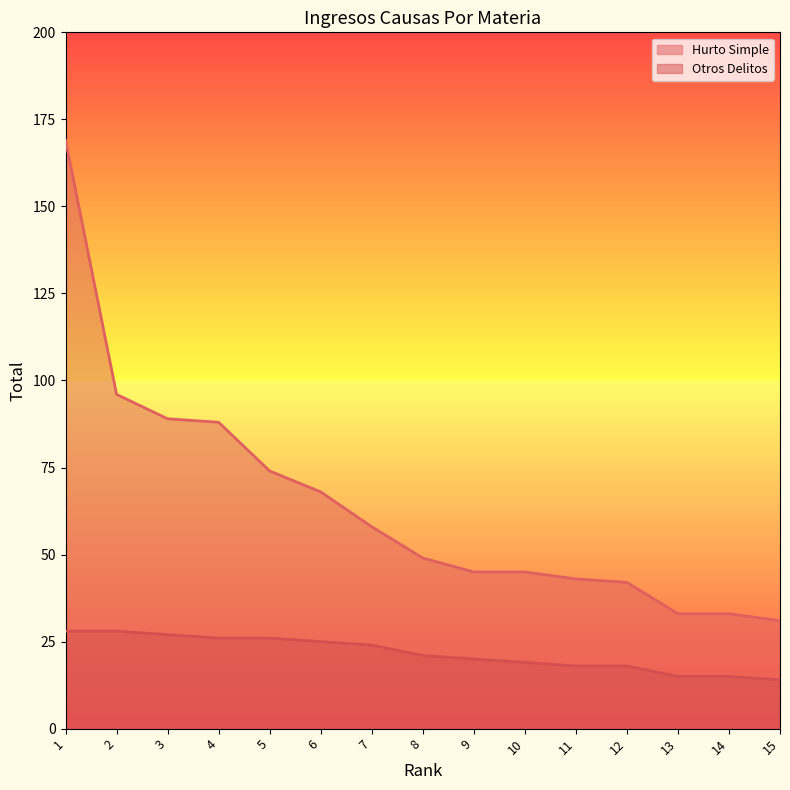

Which series has the largest total across all categories?

Hurto Simple